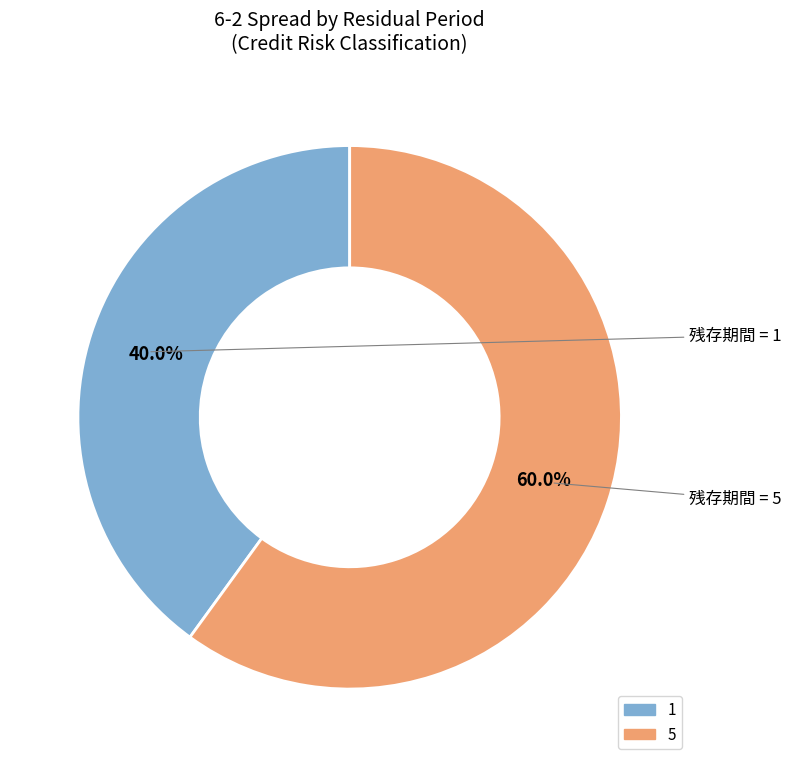

To the nearest percent, what is the difference between the 5 and 1 slice percentages?

20%